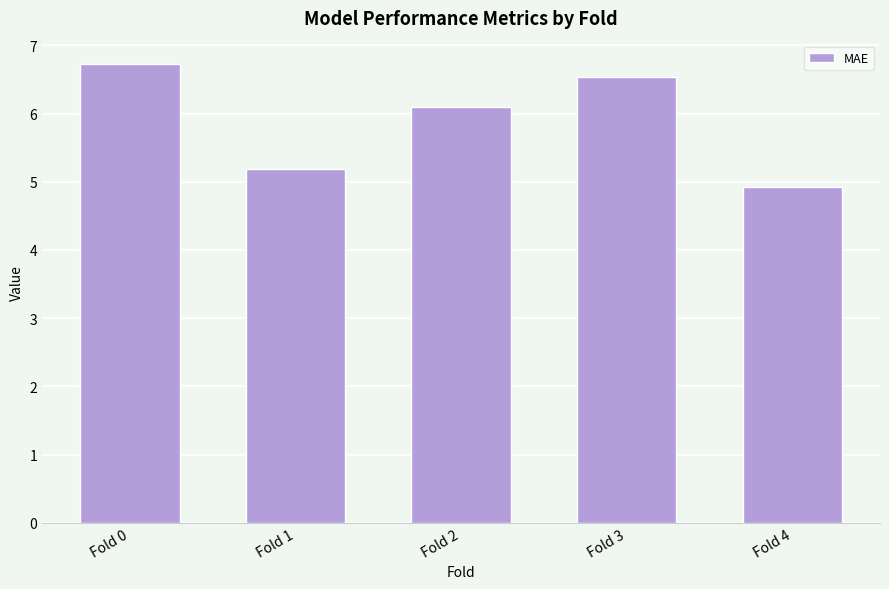

What is the ratio of the value at Fold 1 to the value at Fold 2?

0.9